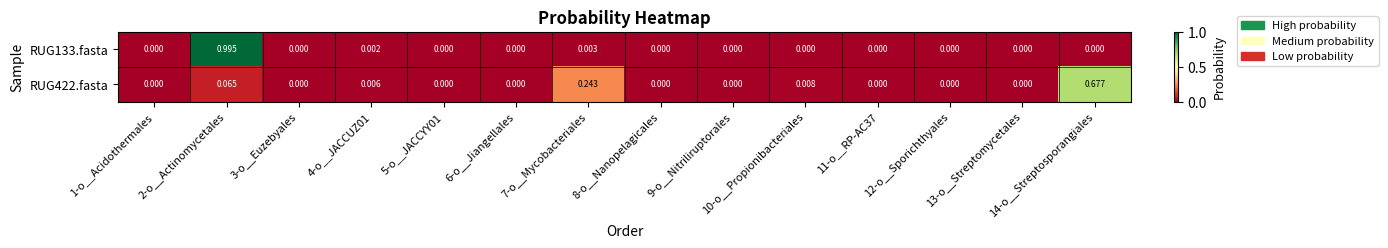

Is the value of RUG133.fasta at 9-o__Nitriliruptorales greater than the value of RUG422.fasta at 4-o__JACCUZ01?

No